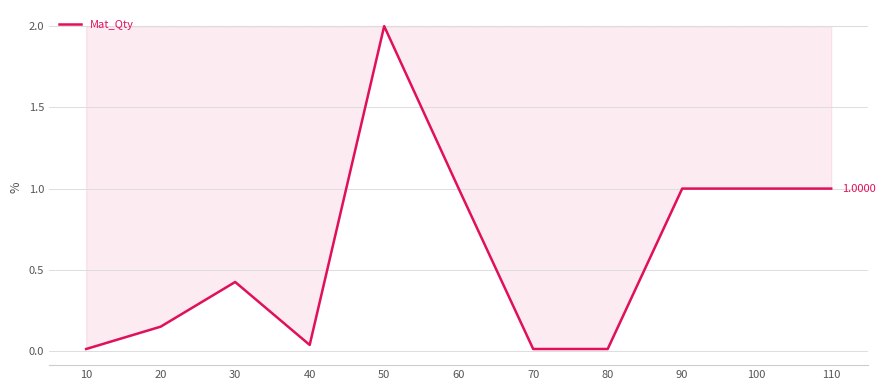

What is the difference between the values at 50 and 90?

1.0